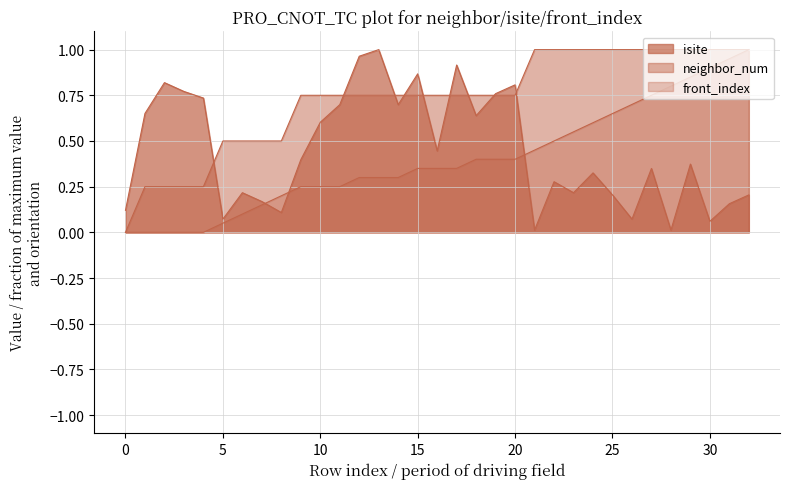

Which label corresponds to the largest value in the chart?

13